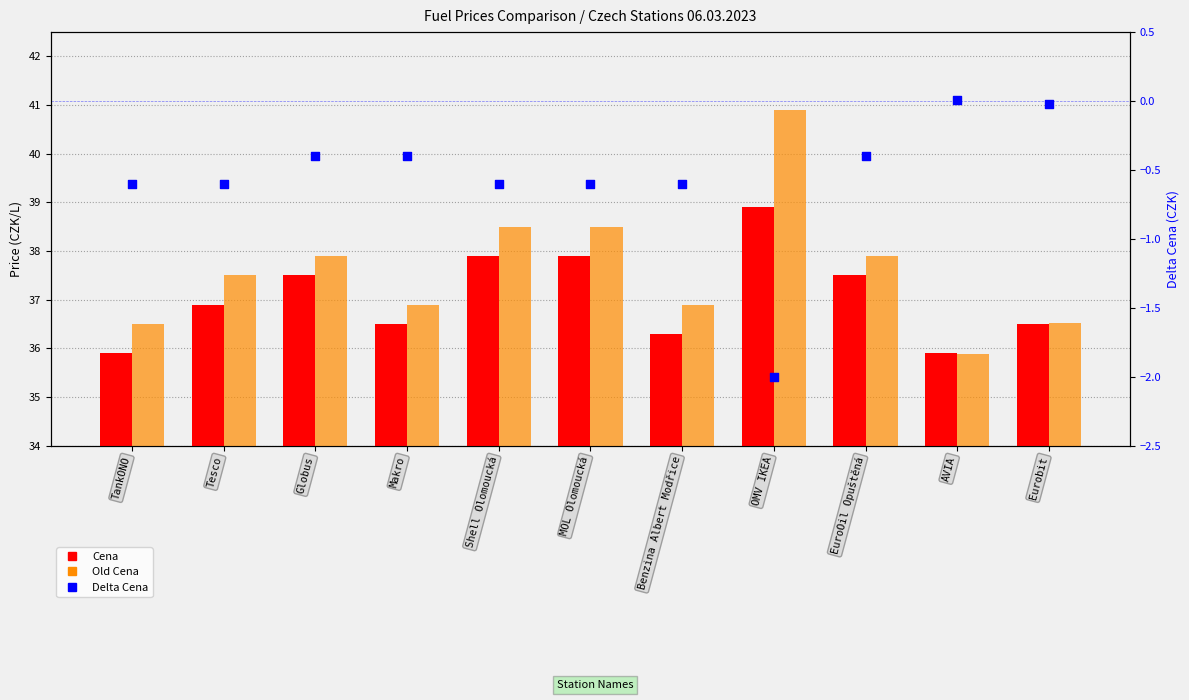

What is the total value across all series at OMV IKEA?

77.8